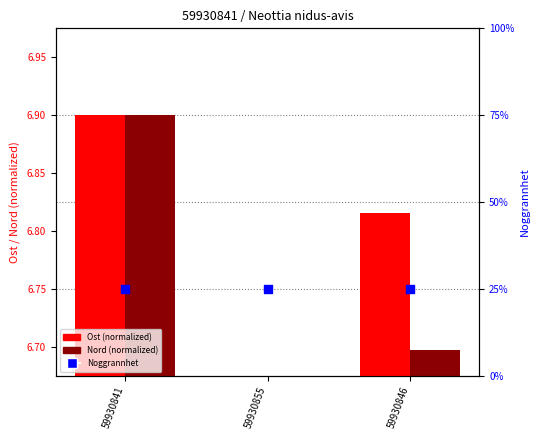

Is the value of Ost (normalized) at 59930841 greater than the value of Nord (normalized) at 59930855?

Yes